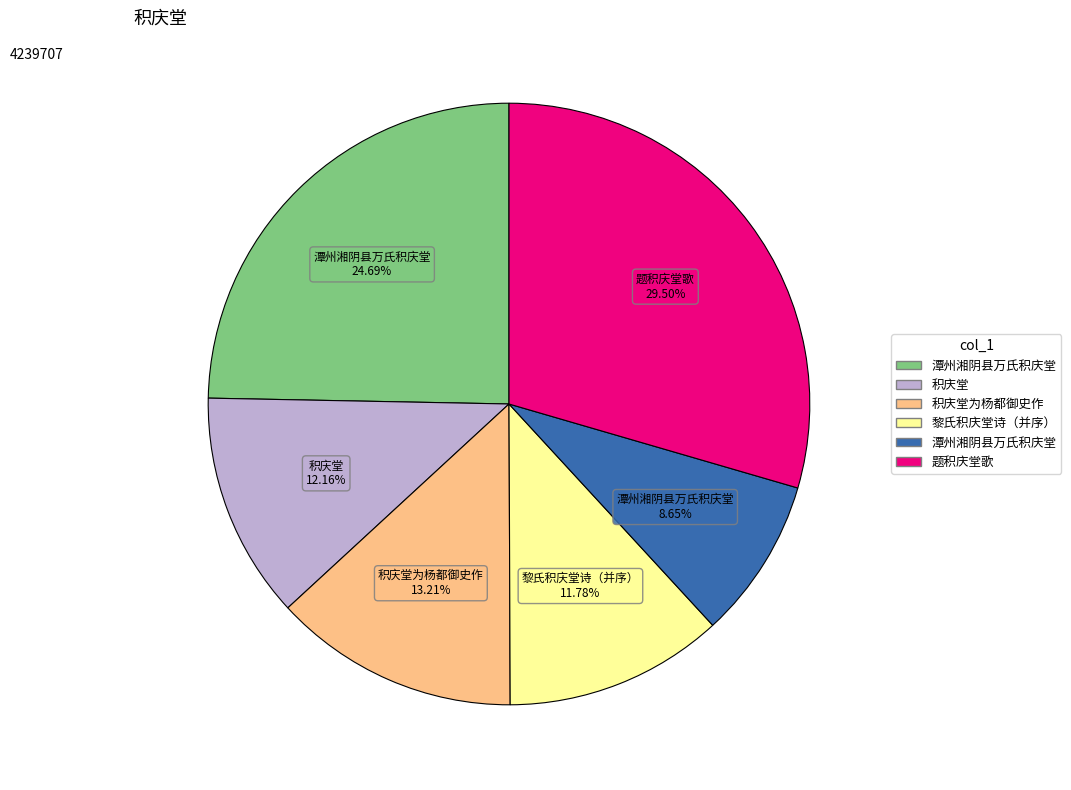

Is there a majority slice in this chart?

No